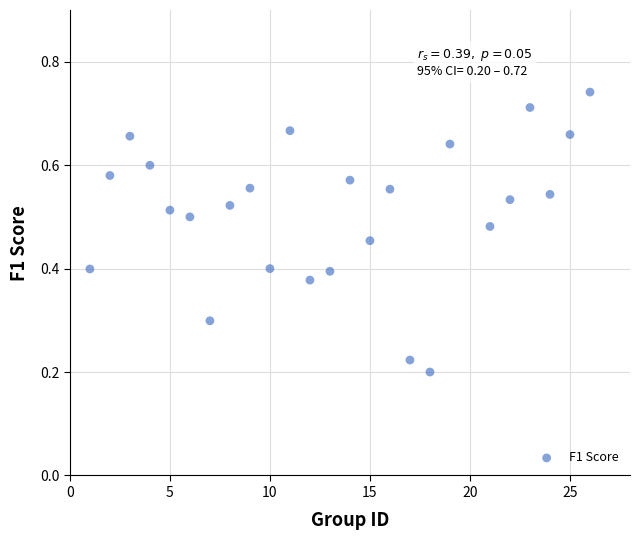

What is the range of X values (max minus min)?

25.0